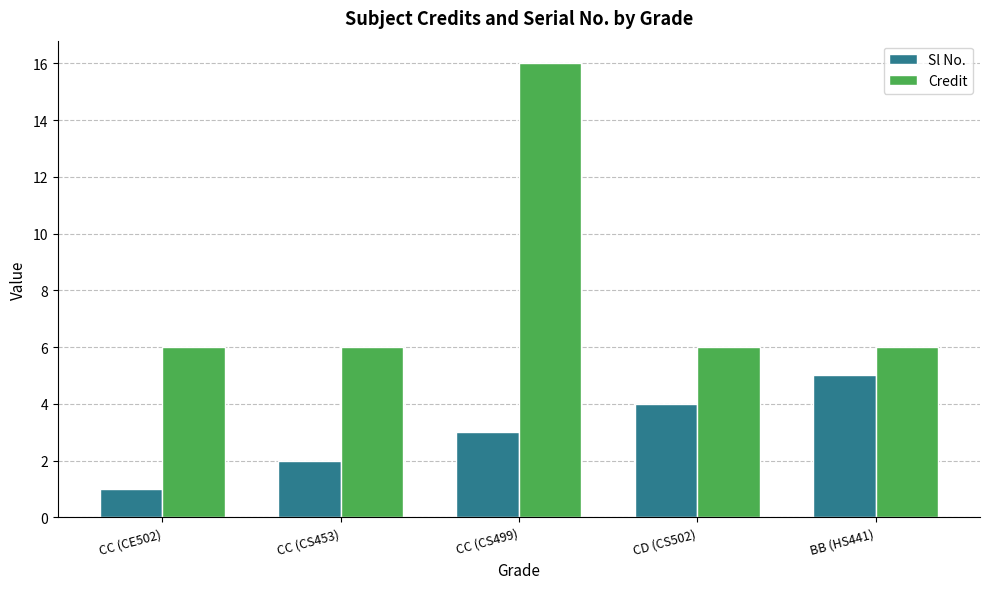

Reading left to right, list all the values displayed in this chart.

Sl No.: CC (CE502)=1	CC (CS453)=2	CC (CS499)=3	CD (CS502)=4	BB (HS441)=5
Credit: CC (CE502)=6	CC (CS453)=6	CC (CS499)=16	CD (CS502)=6	BB (HS441)=6